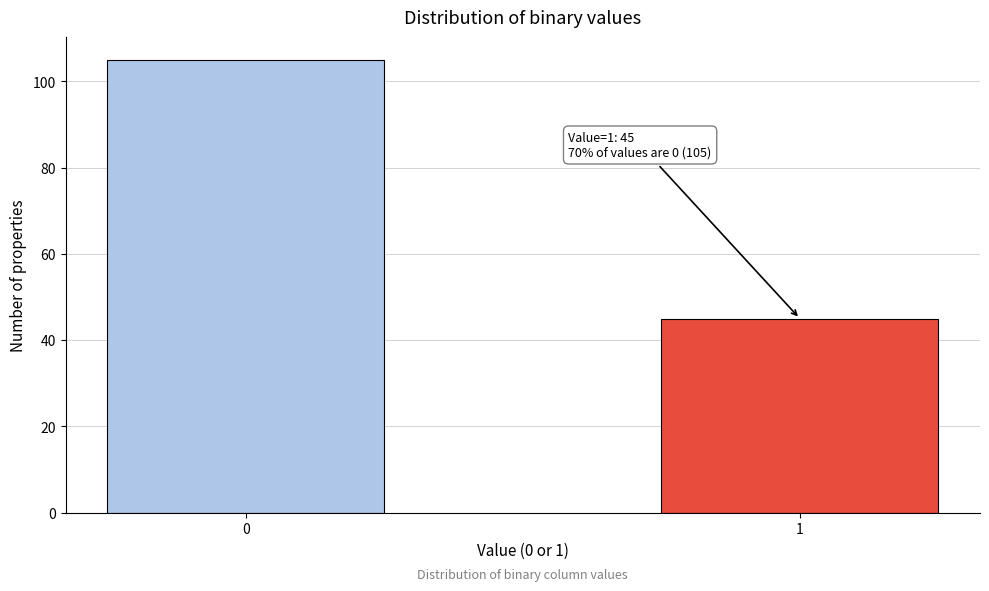

Reading left to right, extract all data points from this chart.

105	45